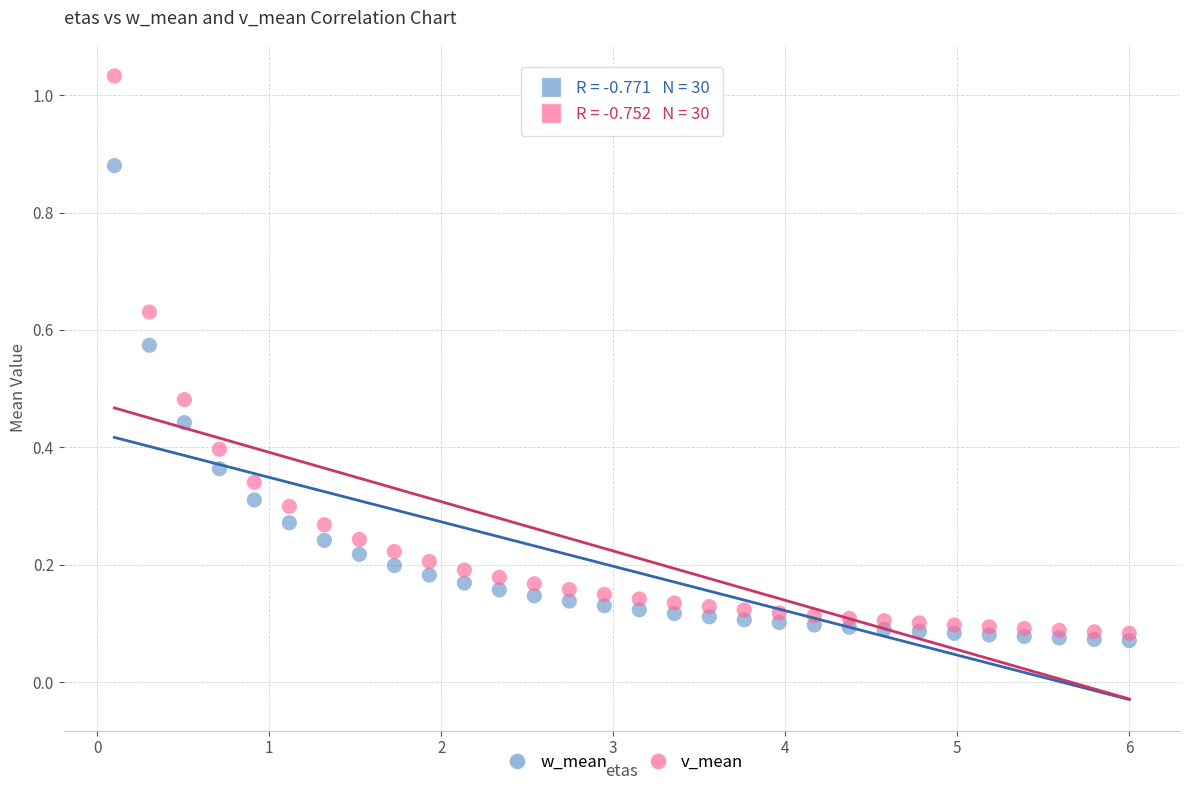

Which series has the widest spread of Y values?

v_mean